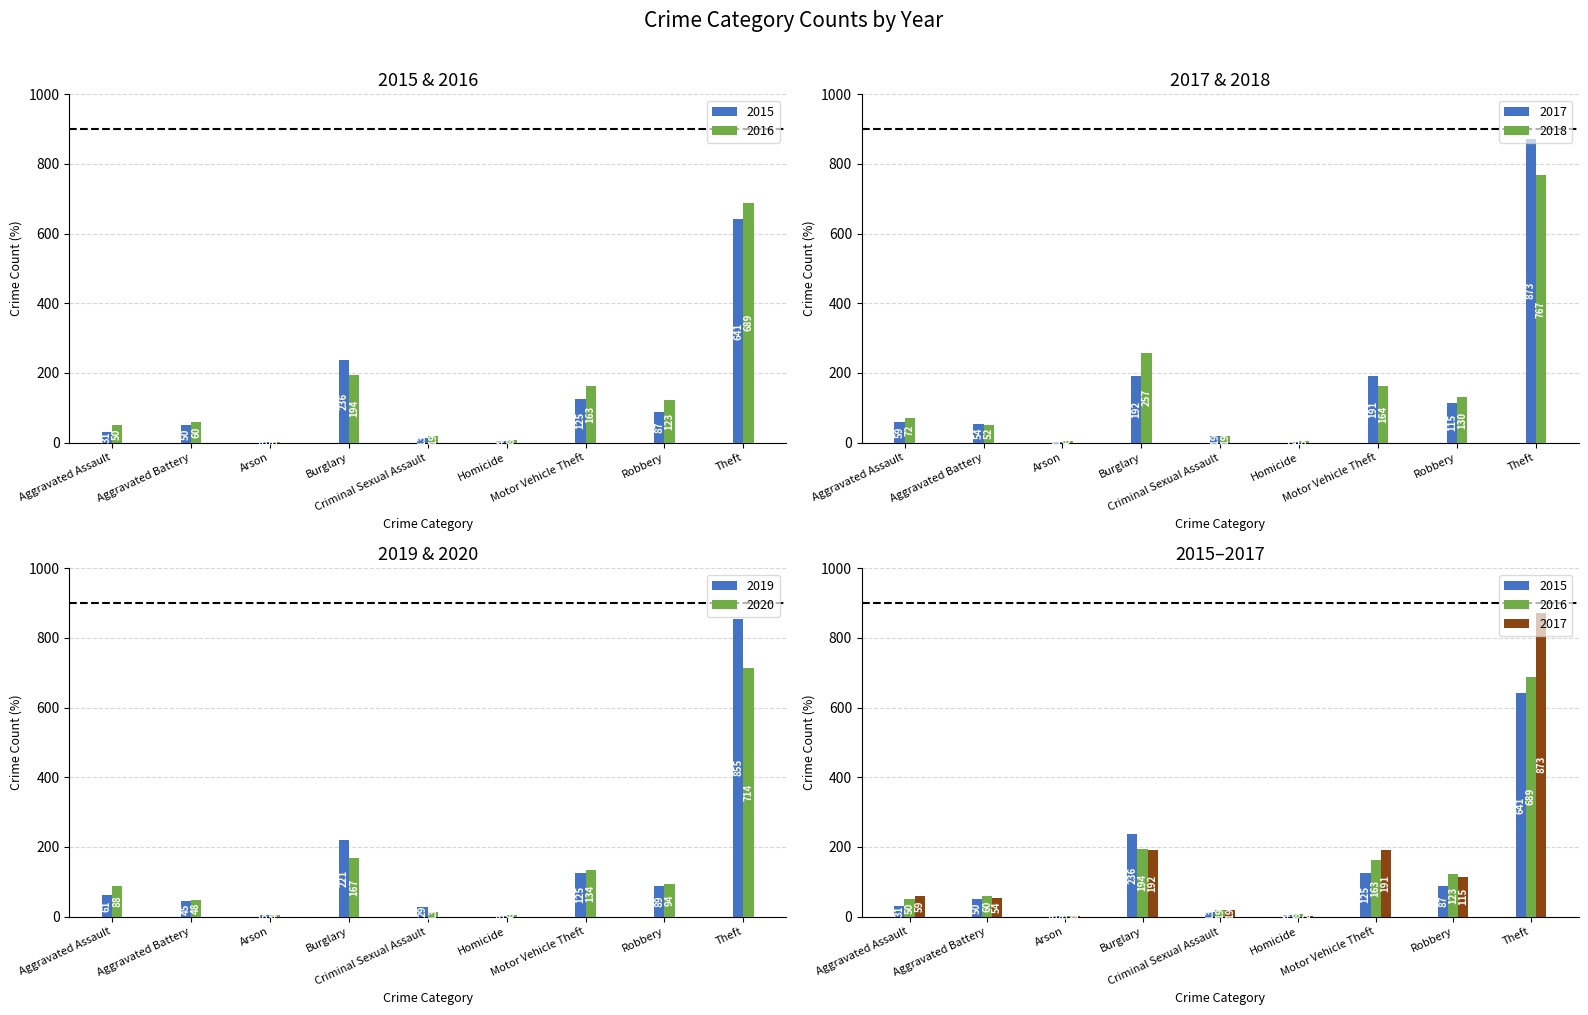

What is the difference between the maximum and minimum values in the 2019 series?

852